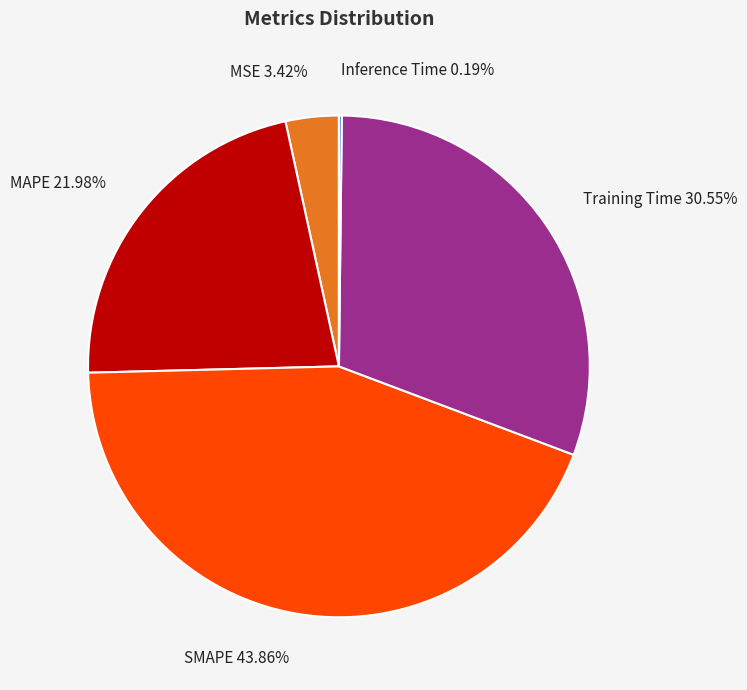

Between SMAPE and MAPE, which is larger?

SMAPE